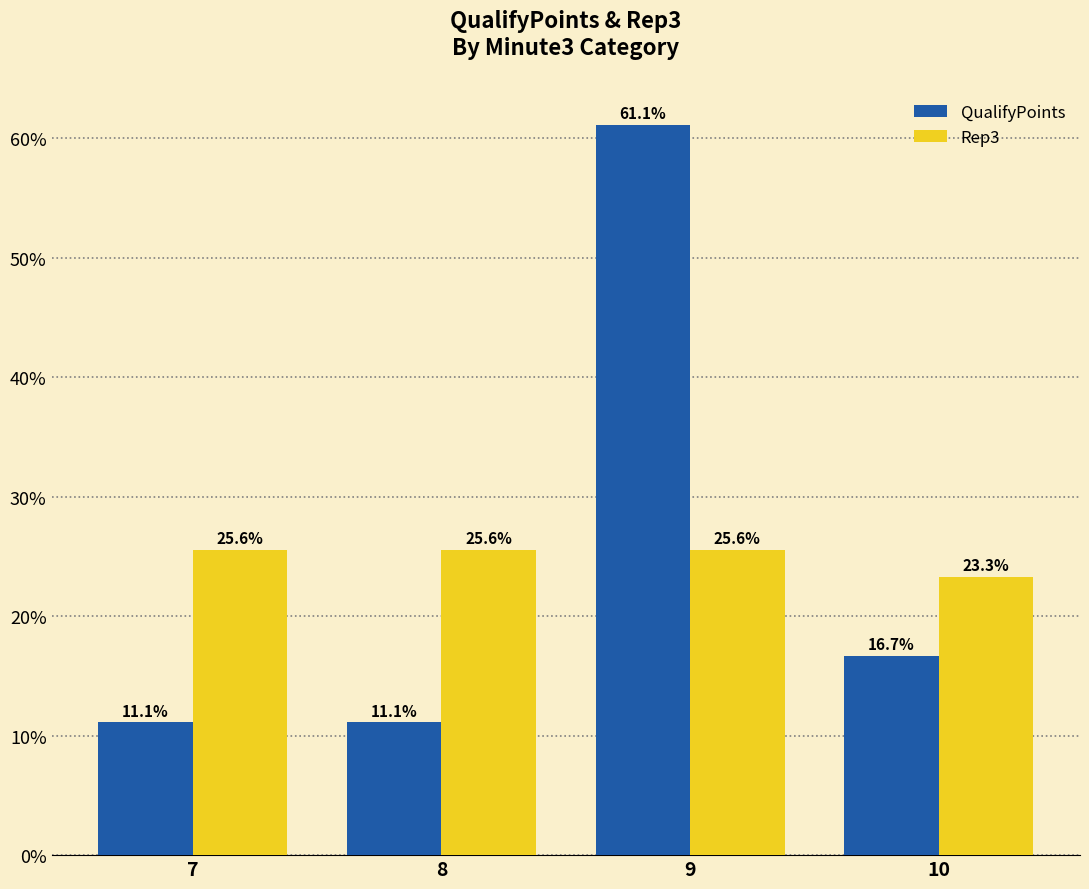

Where is Rep3 nearest to the value 24?

10